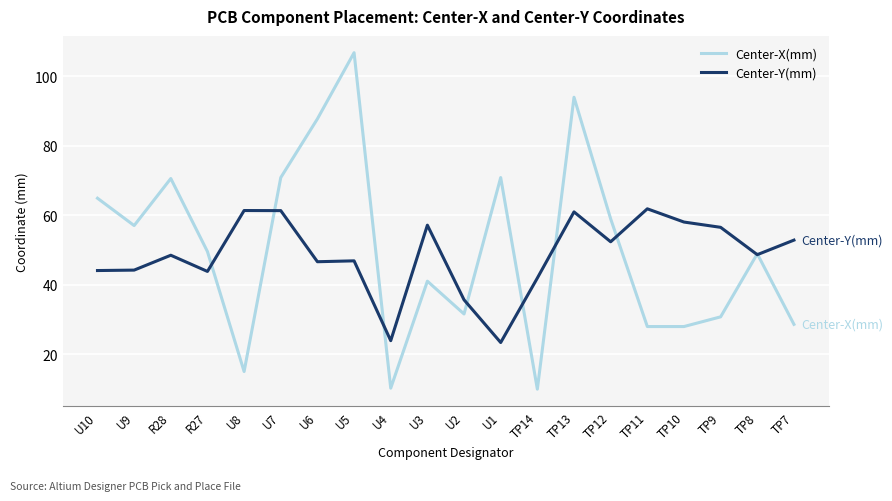

Is this an area chart (filled region under the line)?

No